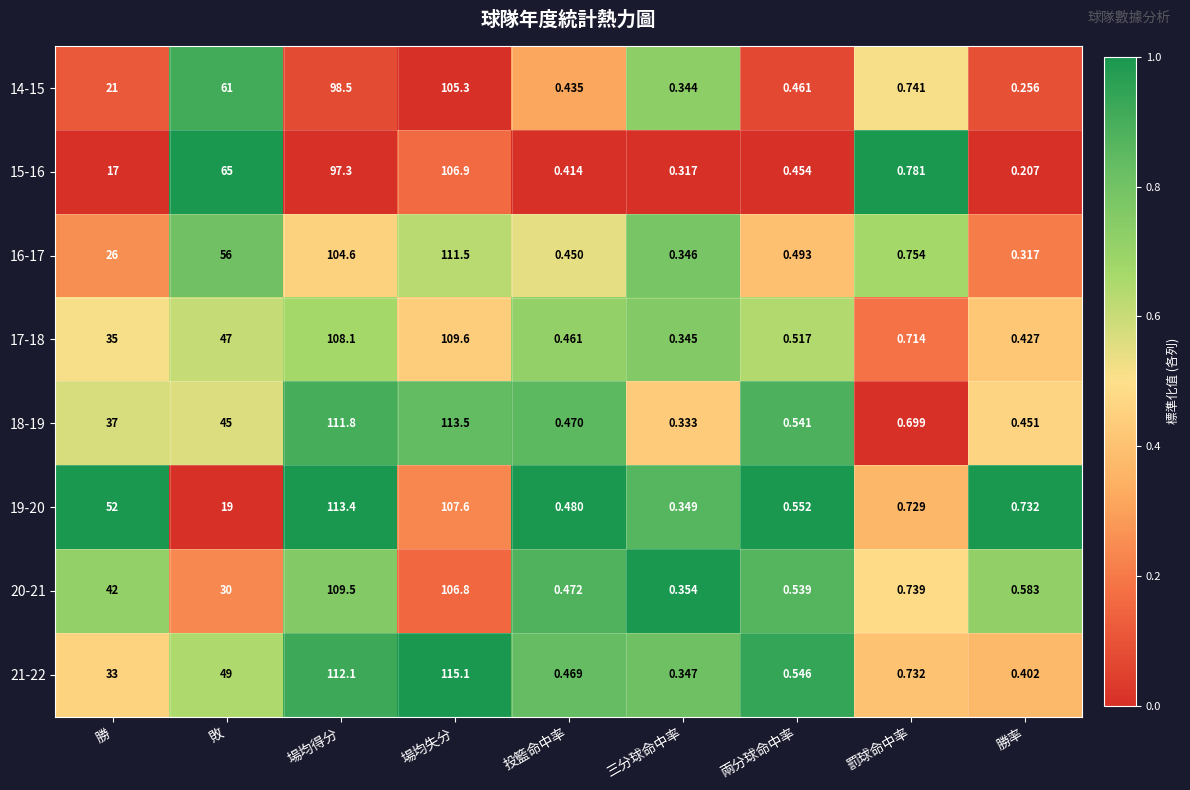

At which label is 14-15 closest to 52?

敗